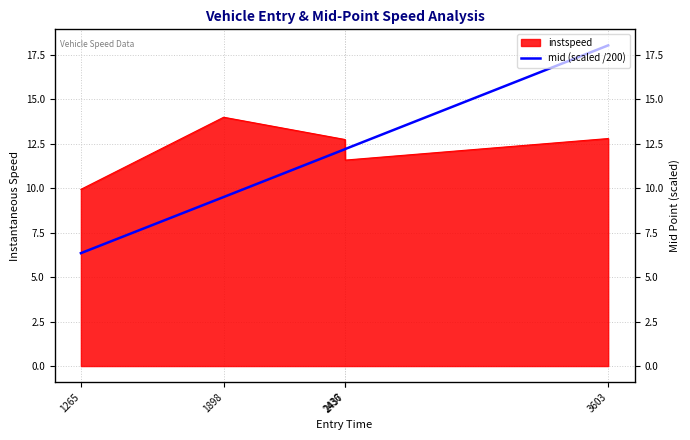

Which has a higher value, 3603 or 2437?

3603